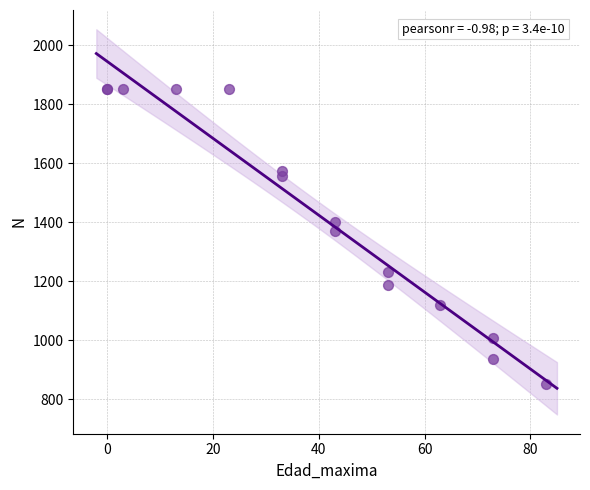

What Y value in the scatter plot is closest to 1353?

1369.6